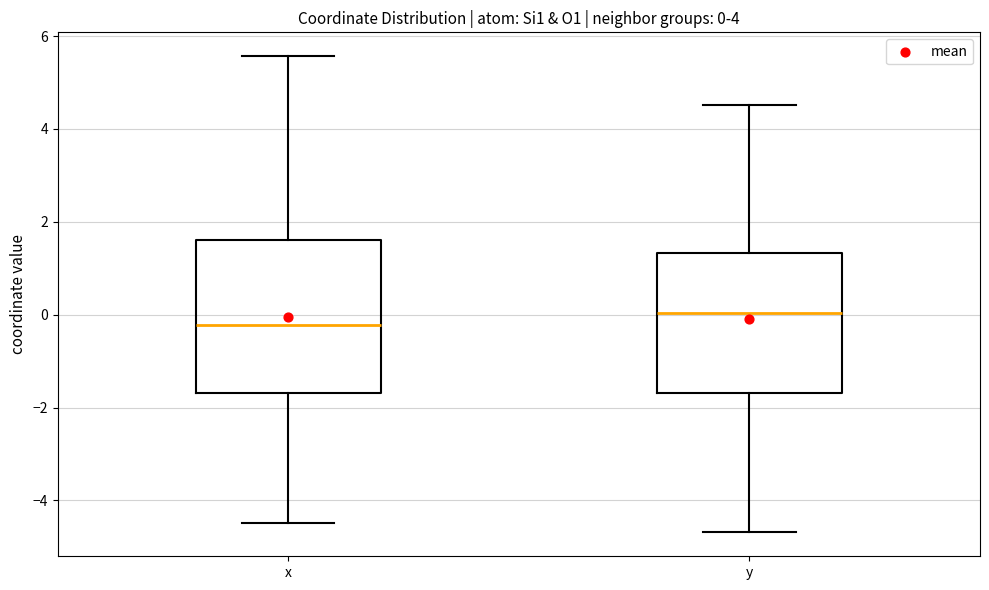

Which box is the tallest, from its lower edge to its upper edge?

x